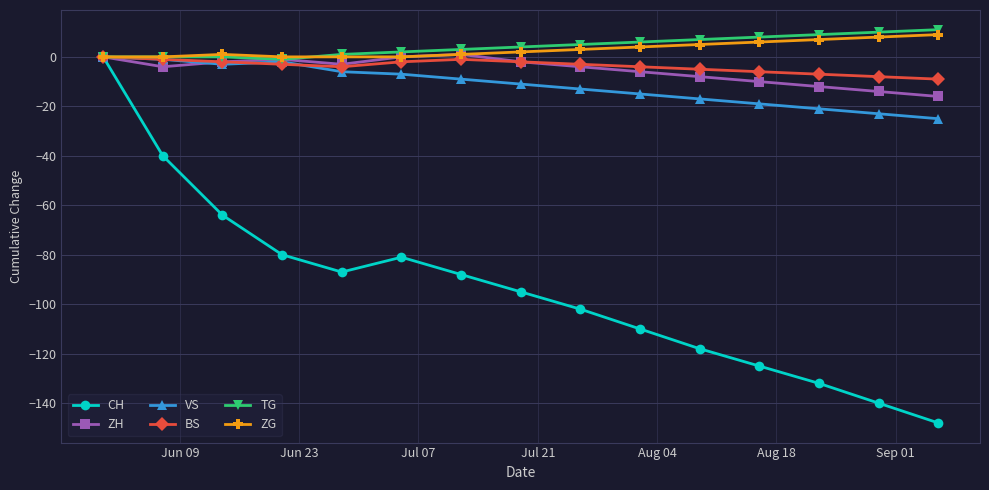

How many interior local valleys does the CH series have?

1